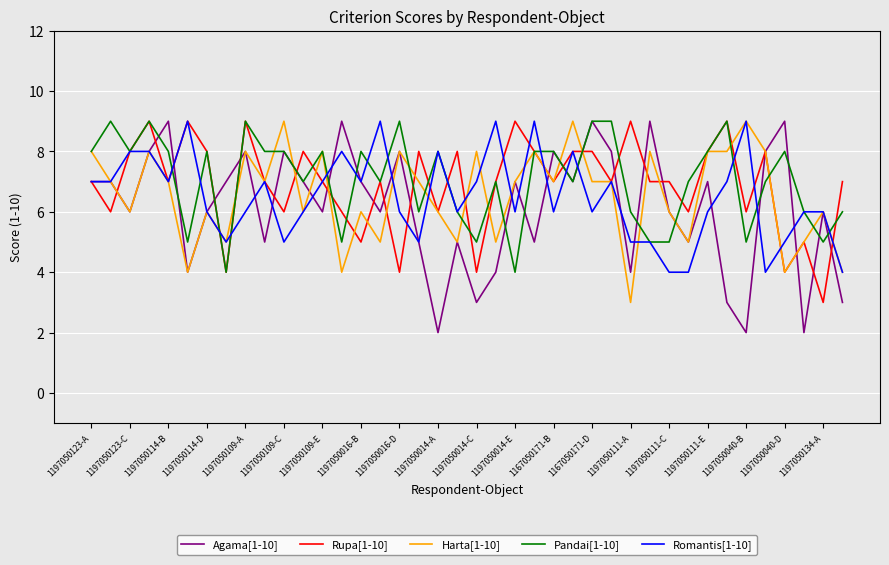

How many lines are shown in the chart?

5